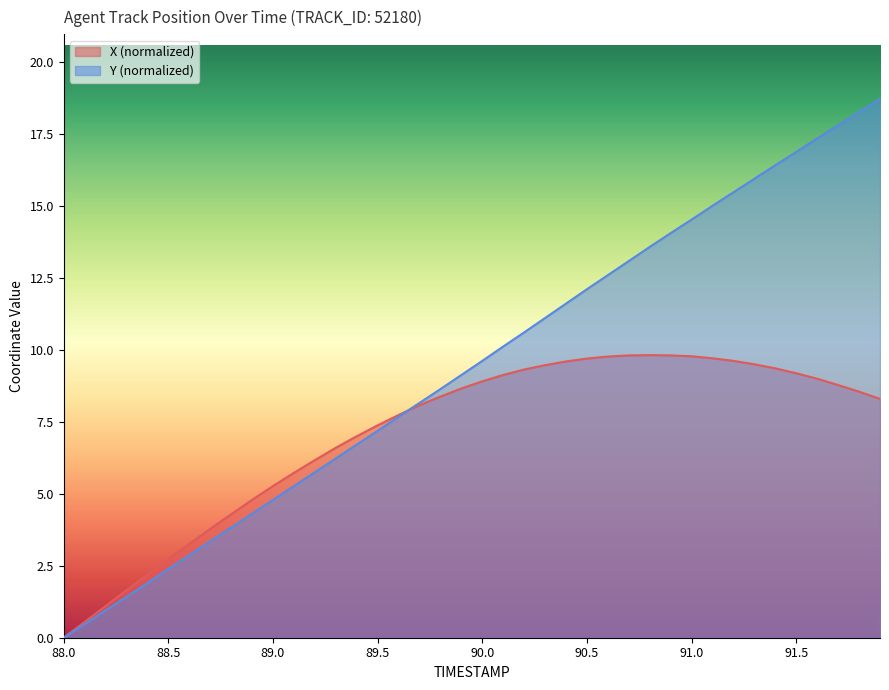

Which series has the largest total across all categories?

Y (normalized)